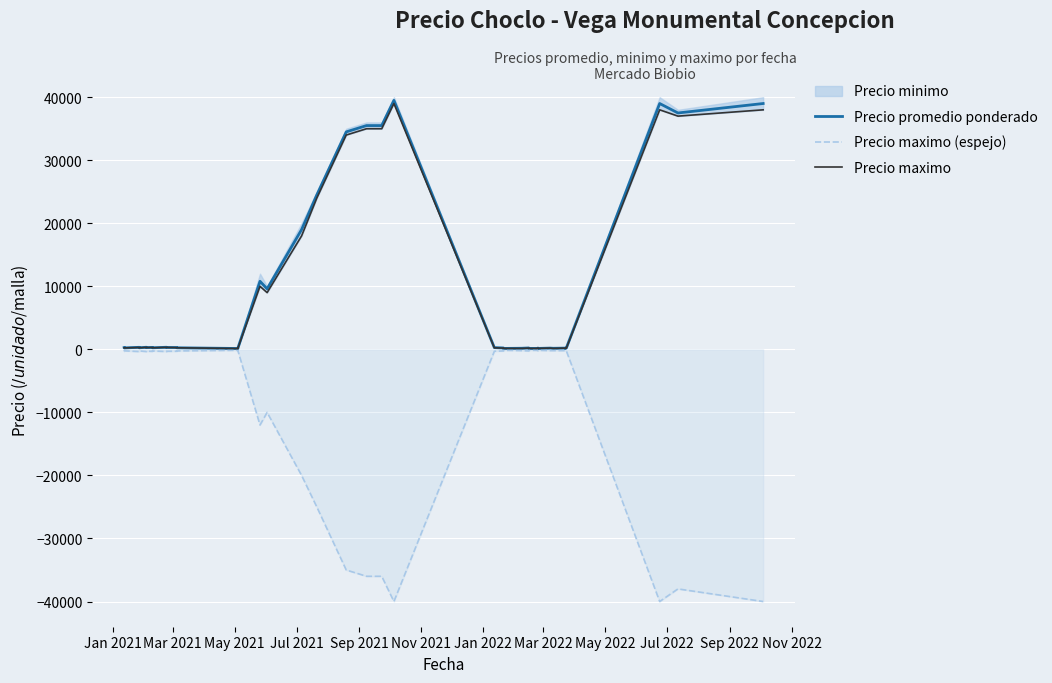

Where is the first local minimum for Precio maximo (espejo)?

May 2021